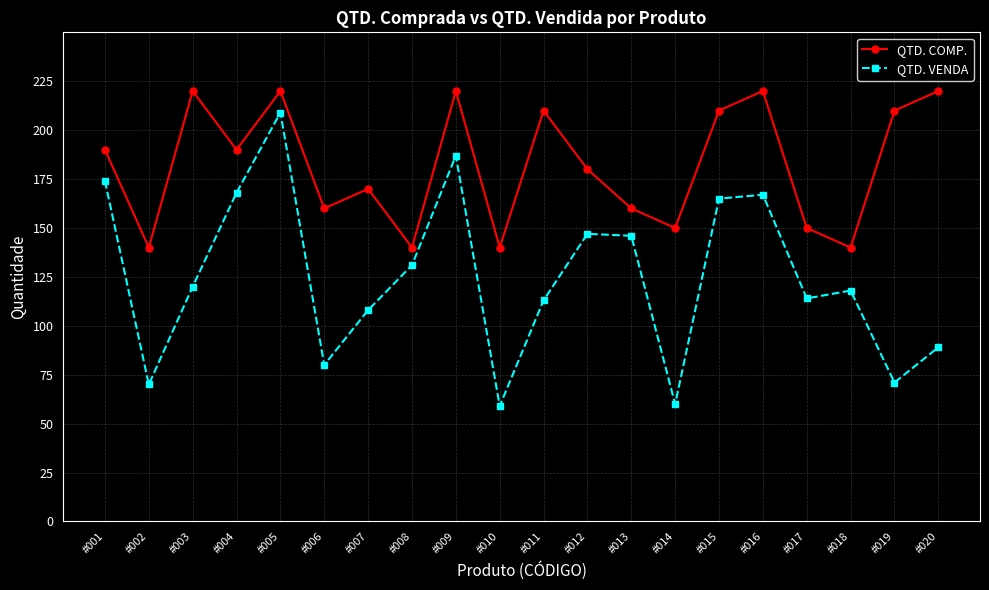

What is the maximum value for QTD. VENDA?

209